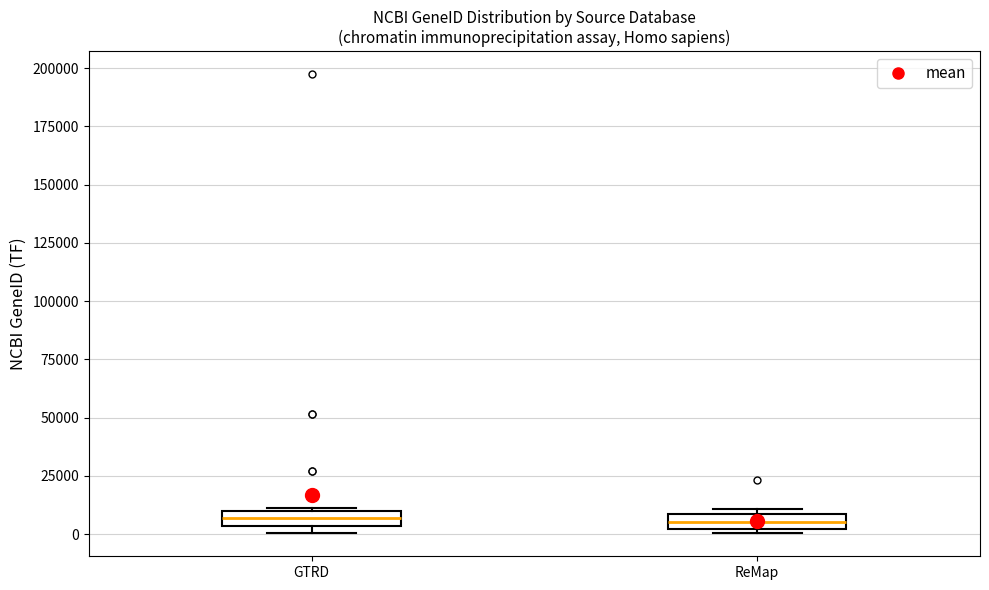

Where is the upper edge of the box for GTRD on the y-axis? The values are not printed on the chart, so give them approximately, as read against the axis.

10000